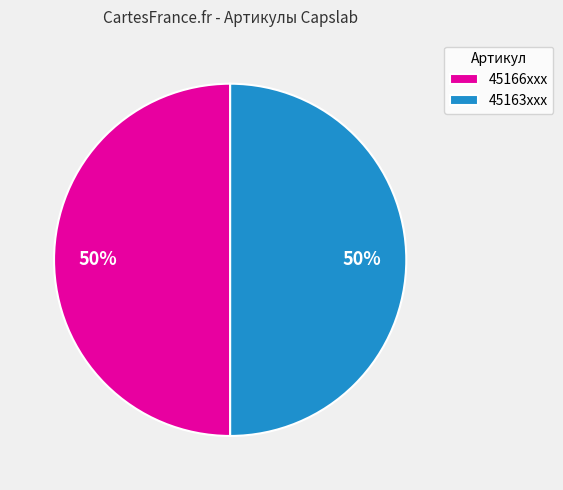

Approximately how many times larger is the value at 45163xxx compared to 45166xxx?

1.0